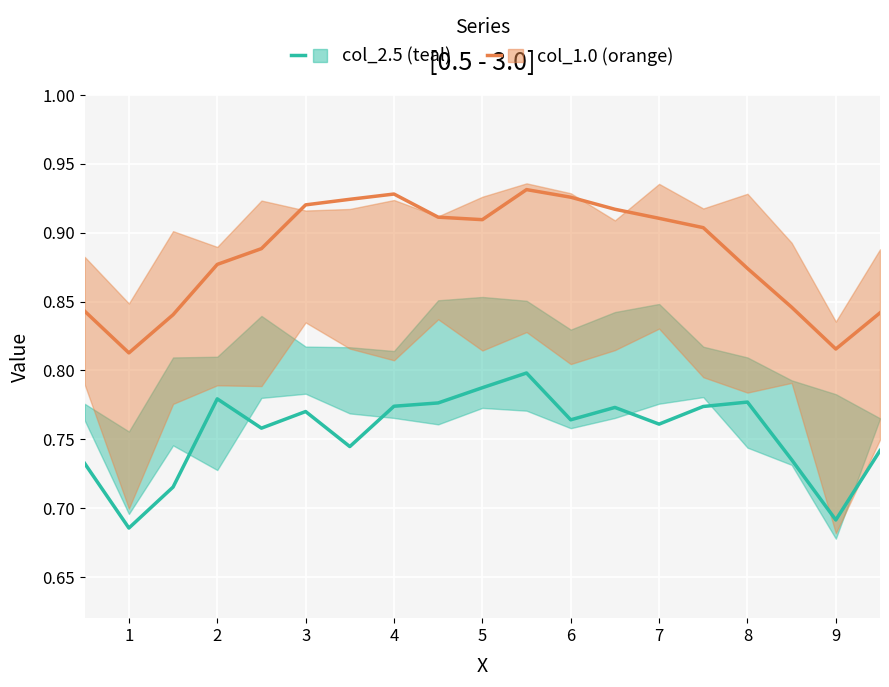

At which label is col_1.0 (orange) closest to 0?

1